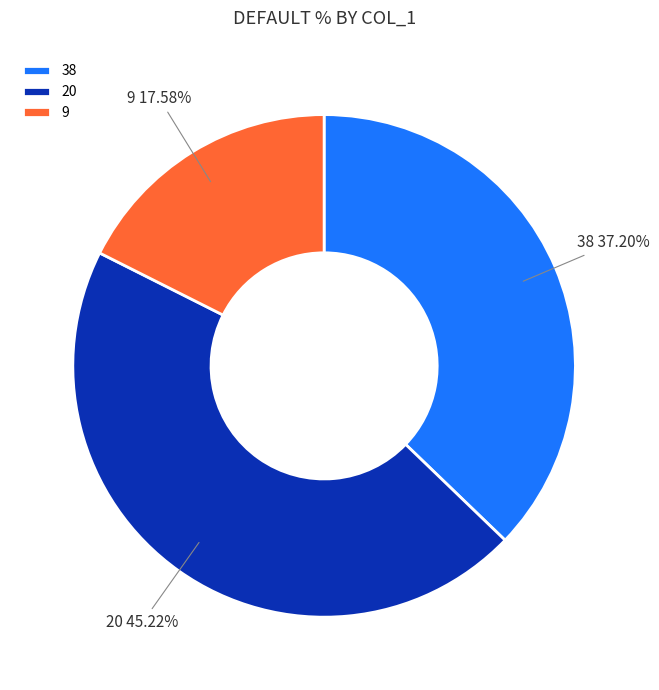

Which has a higher value, 20 or 38?

20